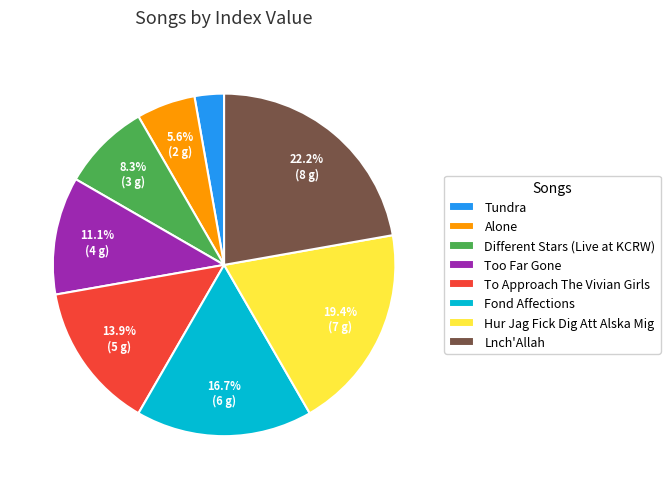

To the nearest percent, what is the difference between the Different Stars (Live at KCRW) and Too Far Gone slice percentages?

3%